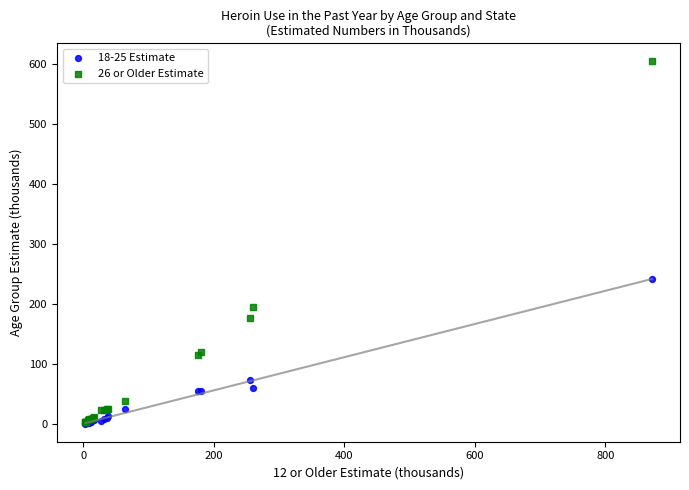

Across all series, what Y value is closest to 302?

242